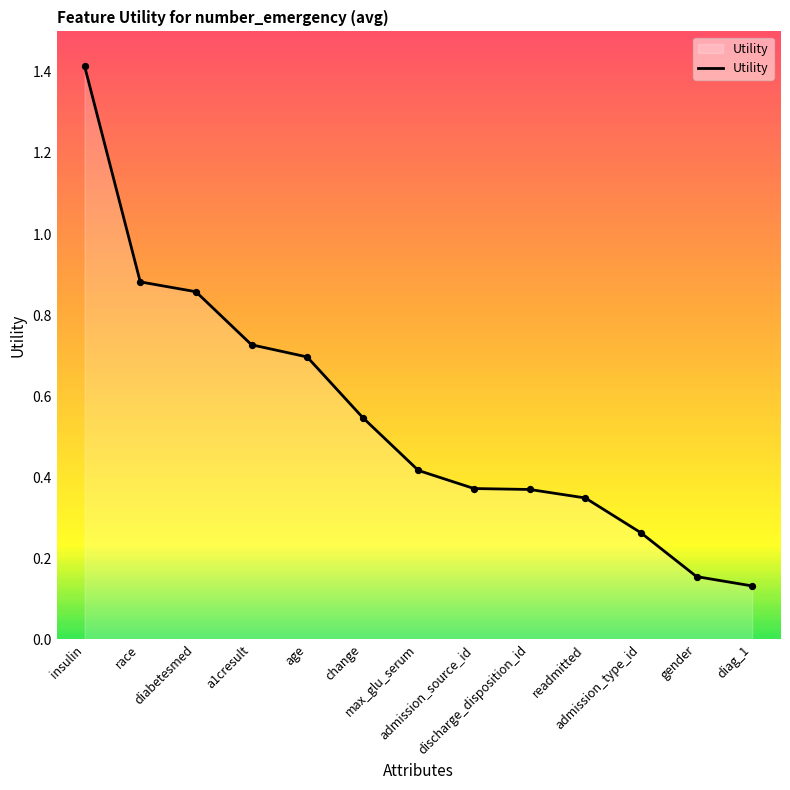

What is the change in value from a1cresult to gender?

-0.6